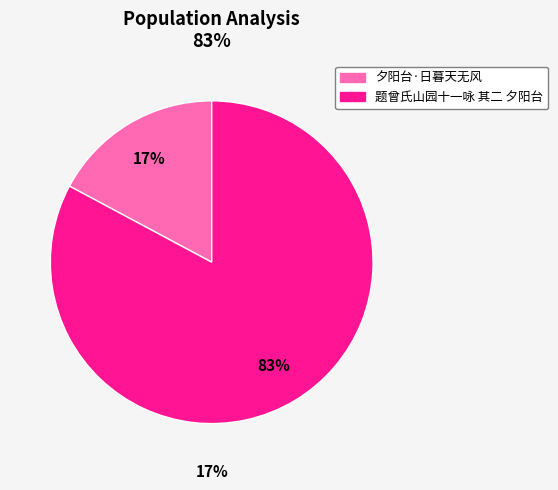

The 夕阳台·日暮天无风 slice represents 27% of the pie. True or false?

False